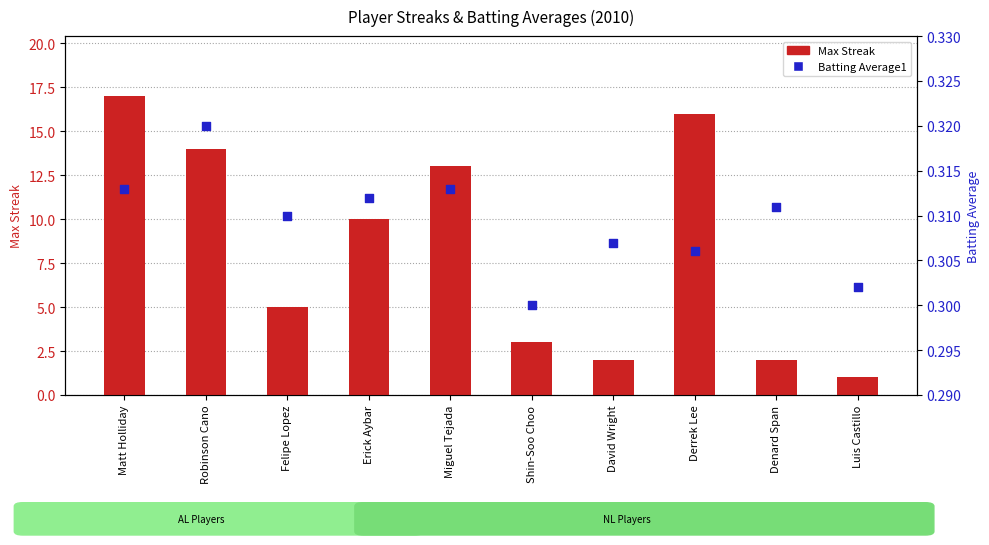

What are all the series names shown in the legend?

Max Streak, Batting Average1